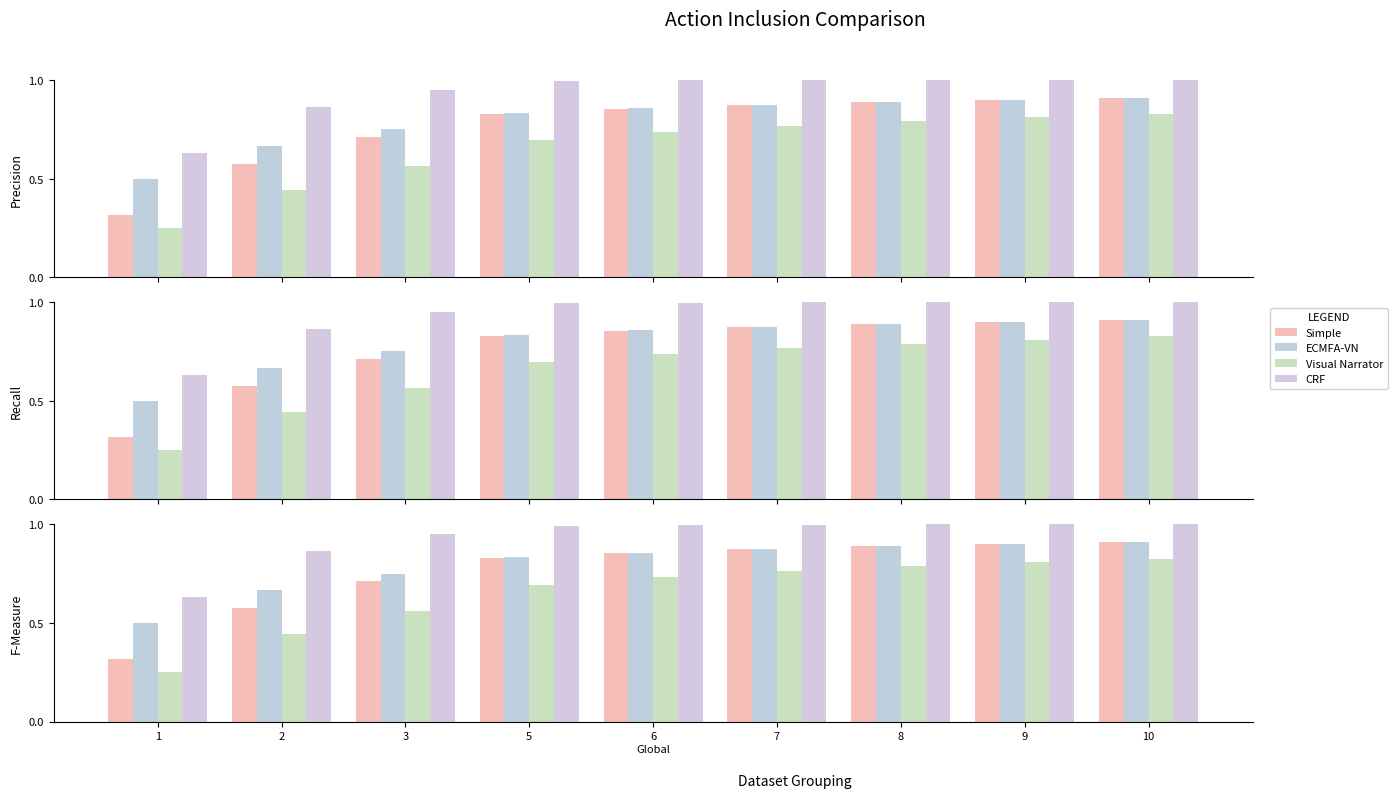

List the labels in order of col_2 value, largest first.

10, 9, 8, 7, 6, 5, 3, 2, 1